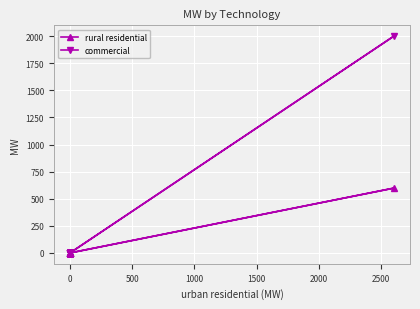

True or false: commercial has more than 1 points higher than both neighbors.

False